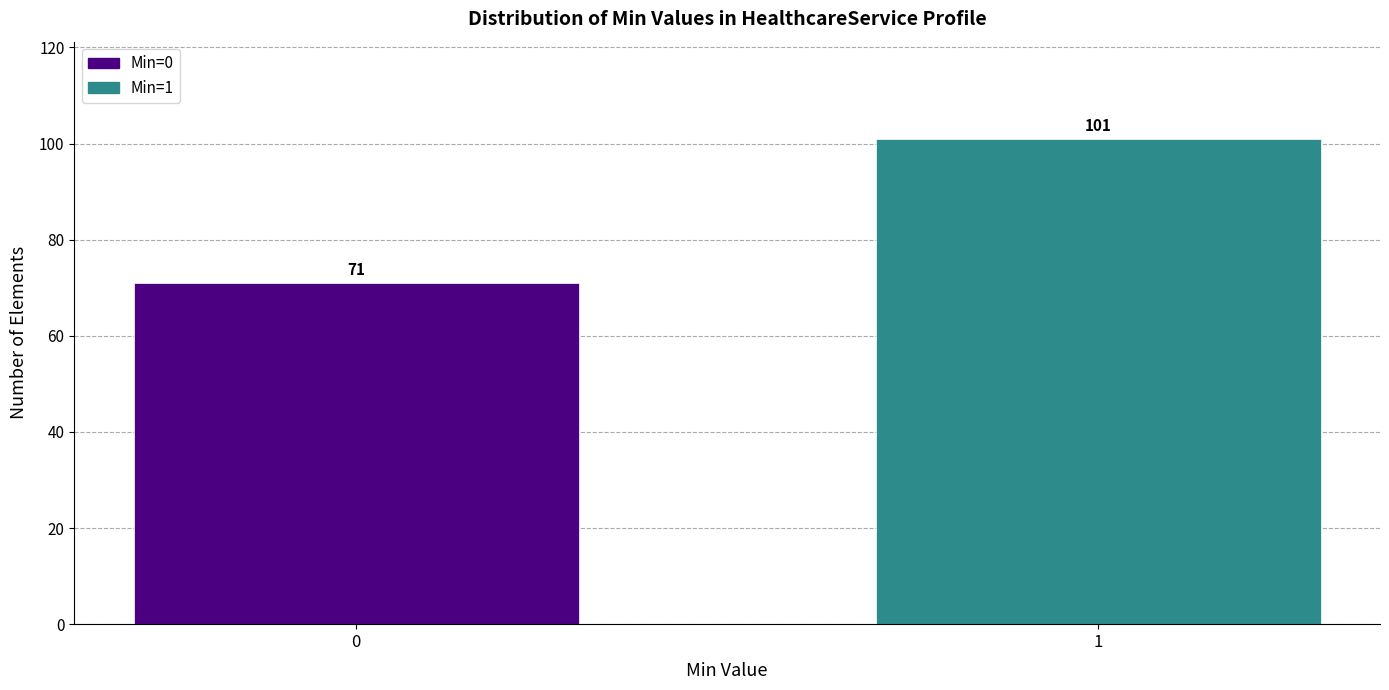

Reading left to right, extract all data points from this chart.

71	101